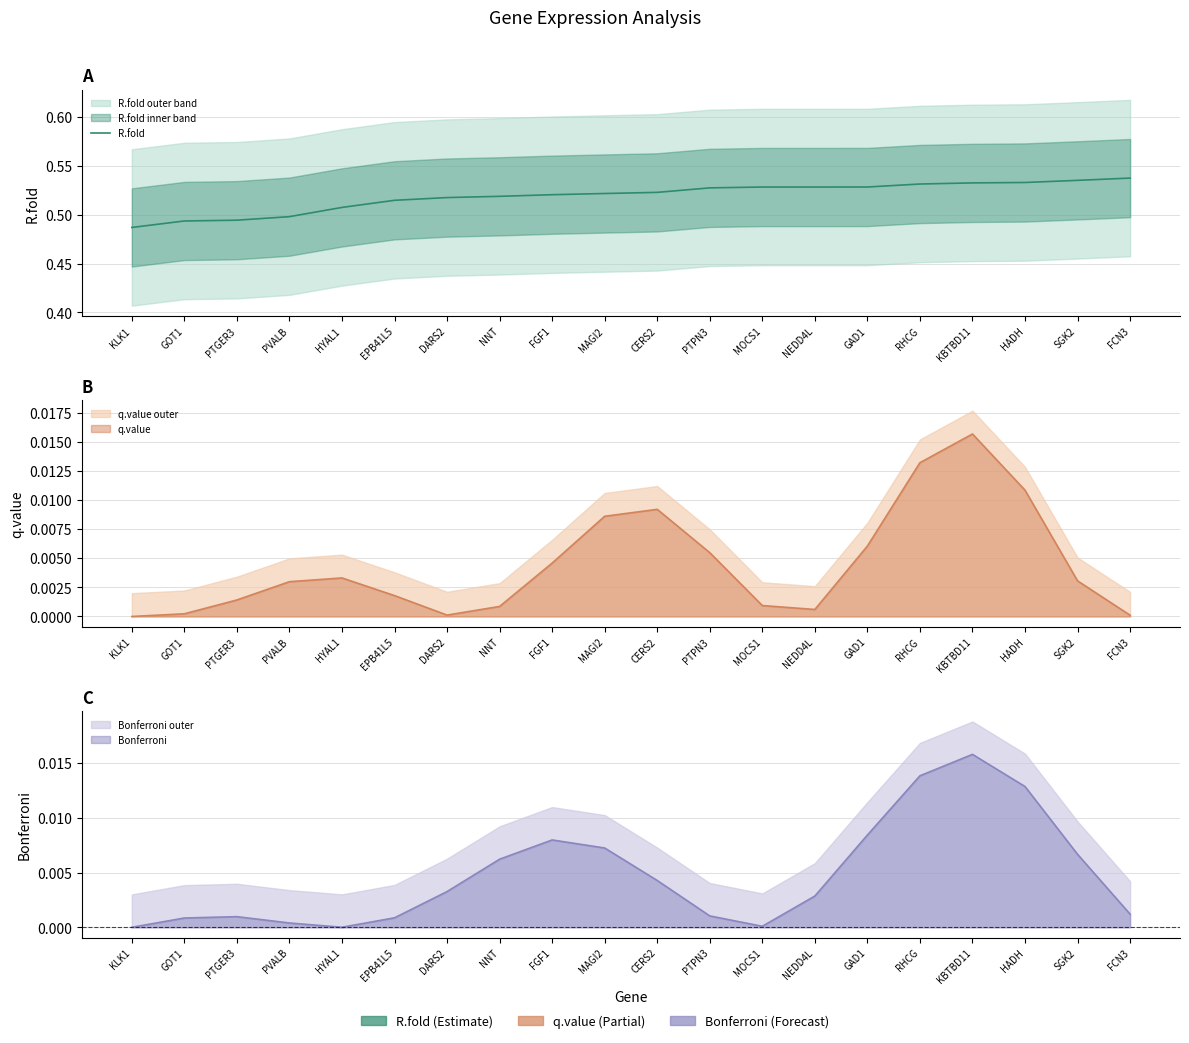

True or false: the data shows 0.5 at SGK2.

True